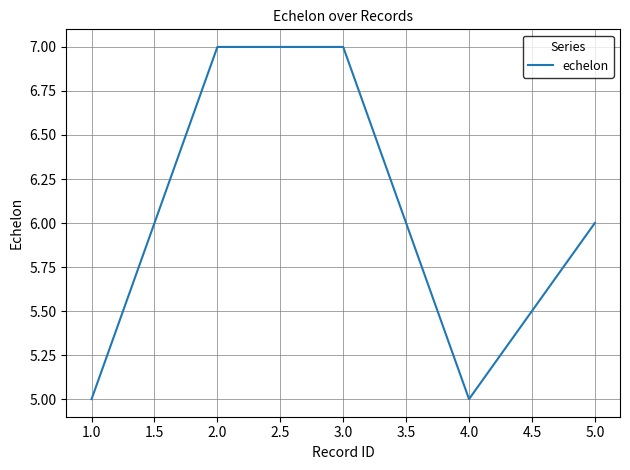

The chart shows a value of 10 at 5.0. True or false?

False